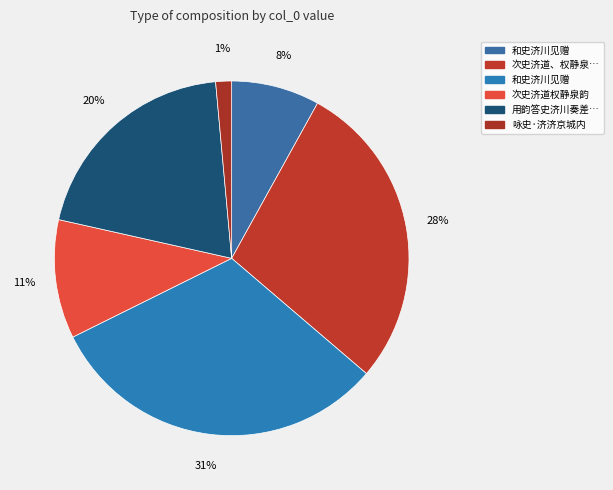

How many segments does this pie chart have?

6